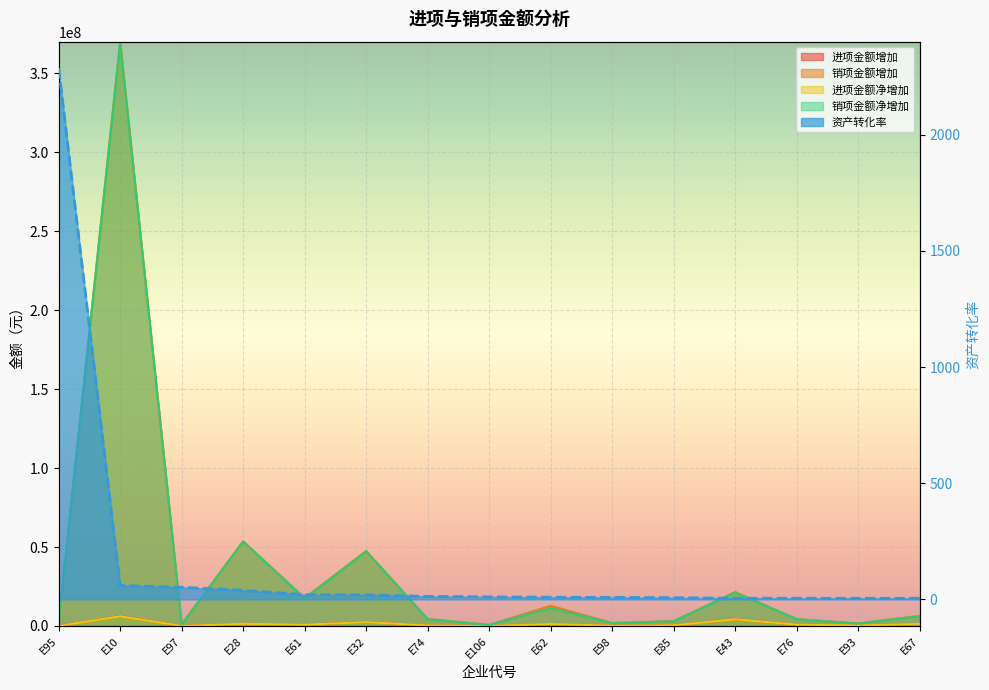

In 销项金额增加, how many points are higher than both neighbors (excluding endpoints)?

5